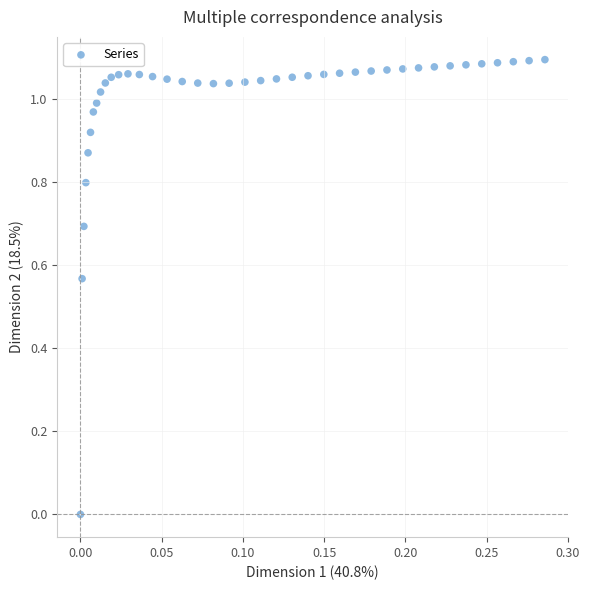

What is the range of X values (max minus min)?

0.3